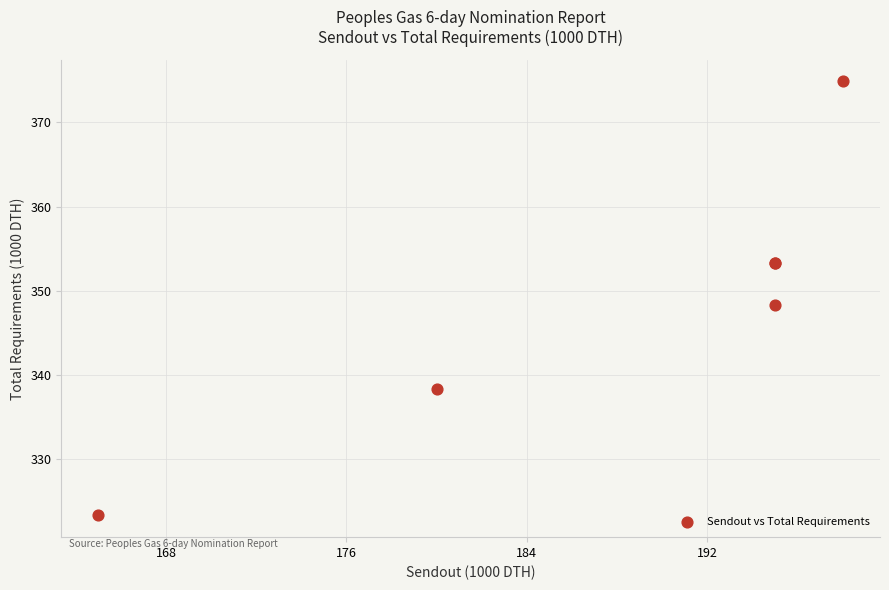

What Y value in the scatter plot is closest to 349?

348.3